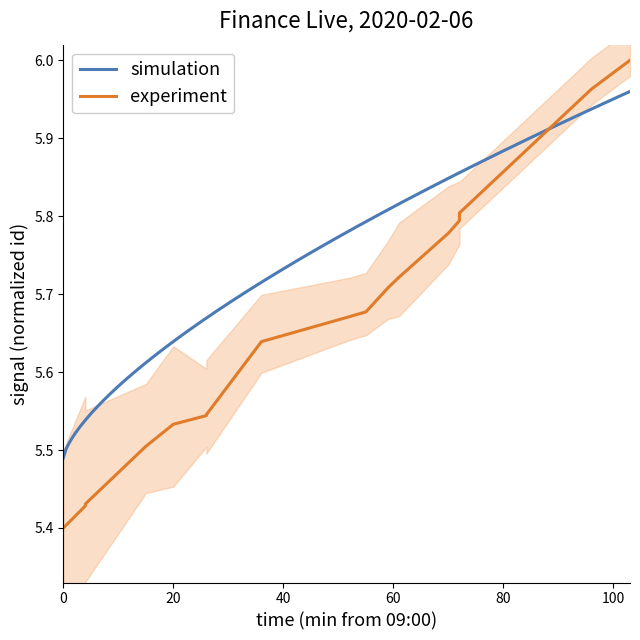

Where is the data nearest to the value 5?

09:00